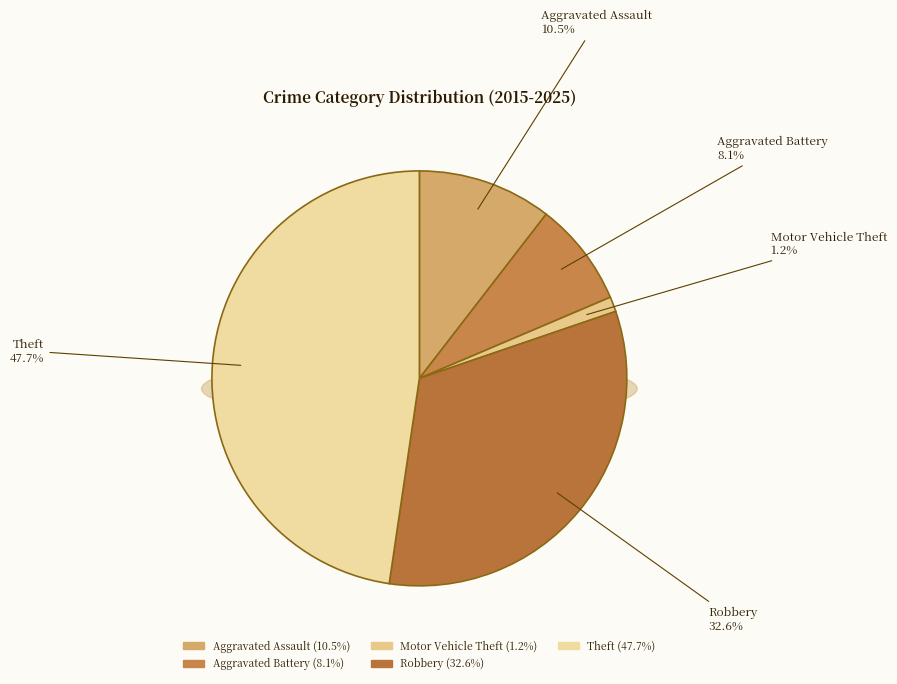

To the nearest percent, what is the difference between the Robbery and Aggravated Battery slice percentages?

24%